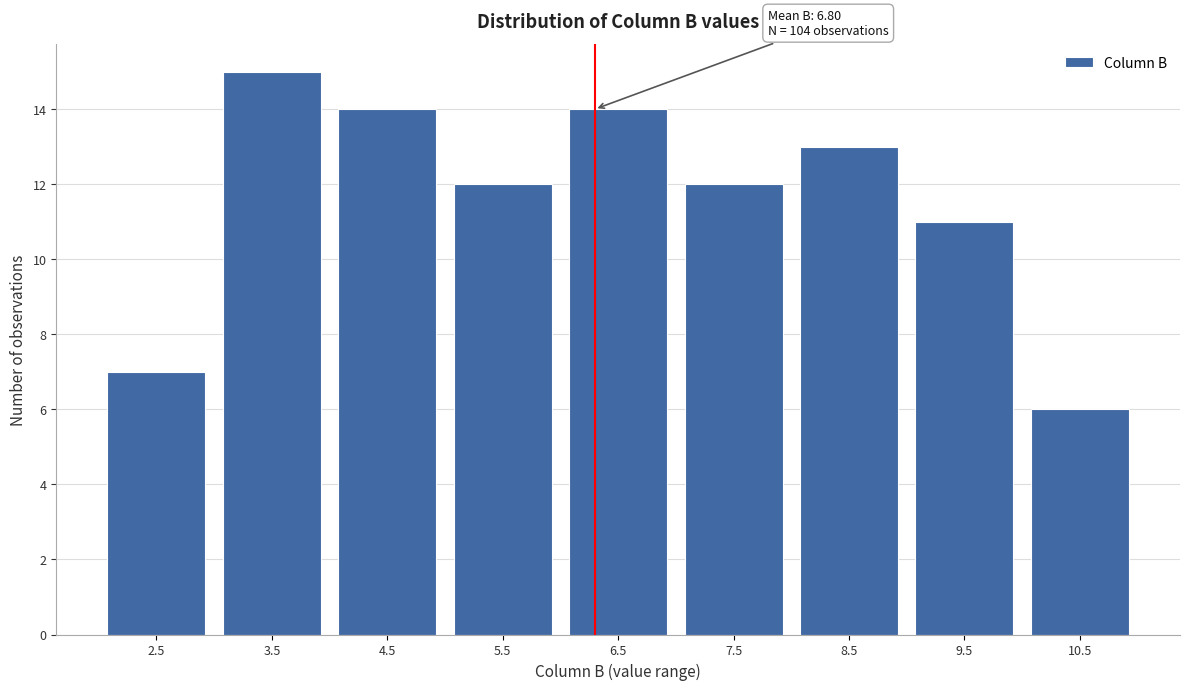

Reading right to left, what are all the values shown in this chart?

10.5=6	9.5=11	8.5=13	7.5=12	6.5=14	5.5=12	4.5=14	3.5=15	2.5=7